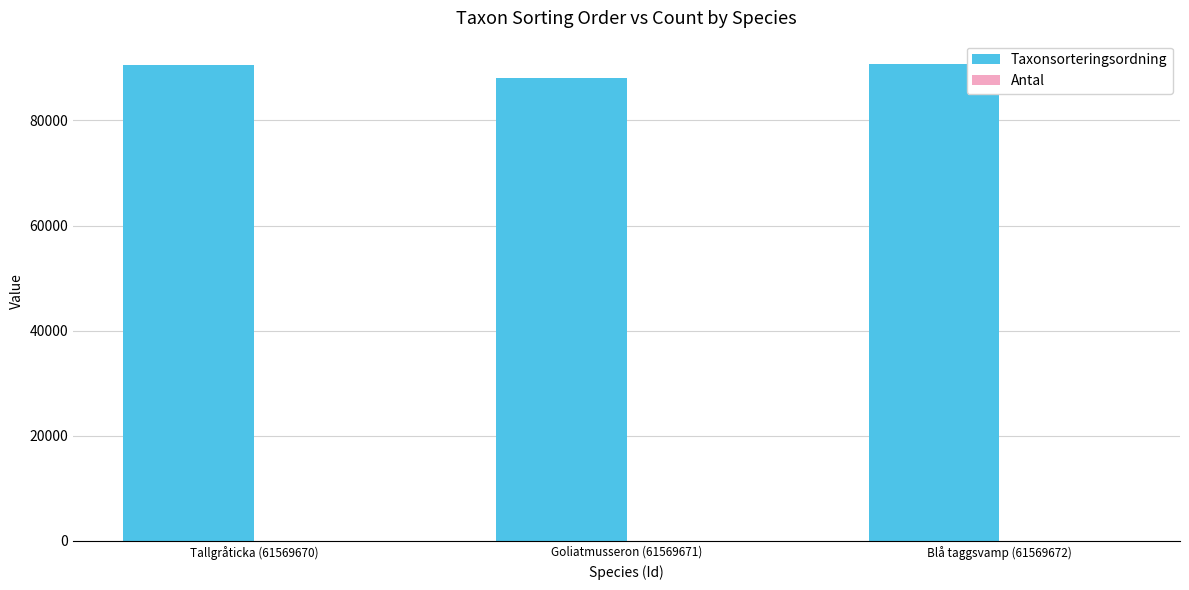

Which series has the largest total across all categories?

Taxonsorteringsordning